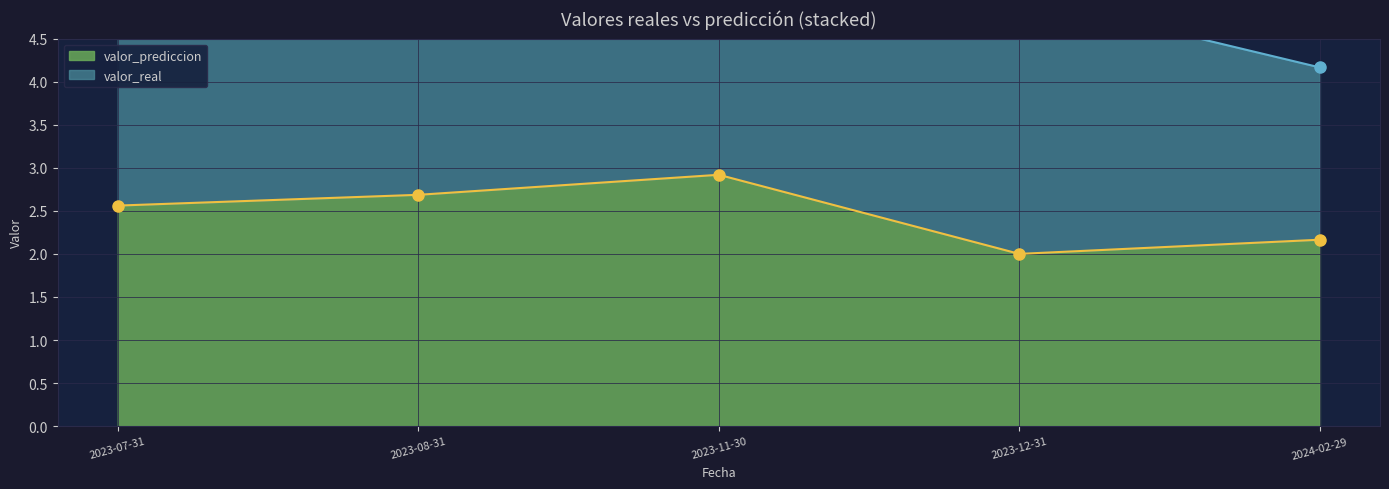

The chart shows a value of 1.4 at 2023-11-30. True or false?

False